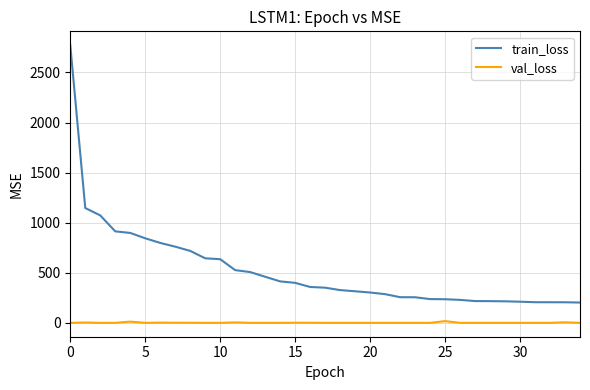

True or false: train_loss and val_loss intersect in this chart.

False